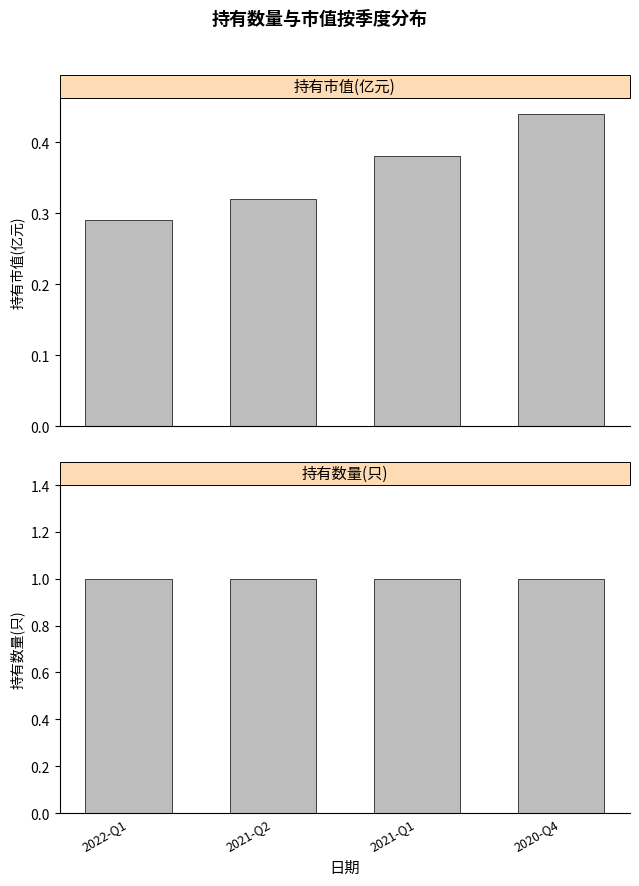

Are the bars grouped side by side (vs. stacked)?

Yes